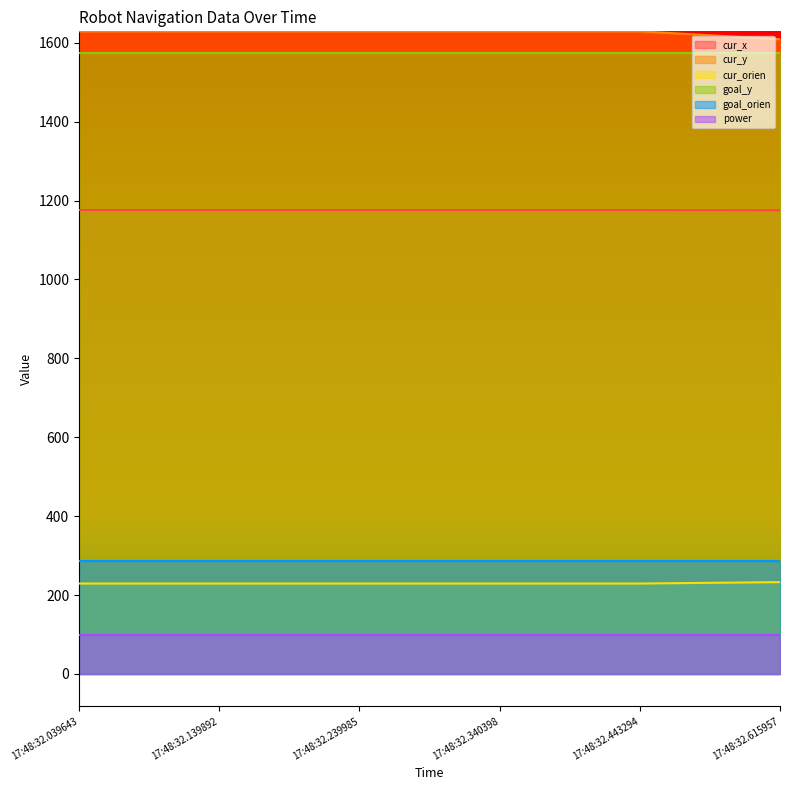

True or false: cur_y and cur_x intersect in this chart.

False